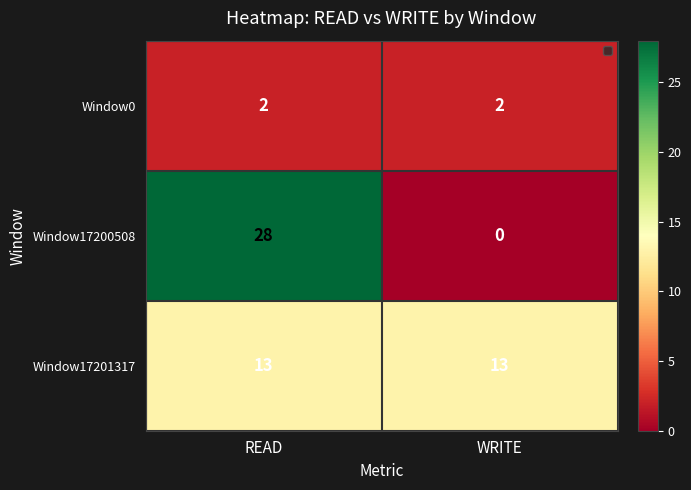

How many distinct data groups are displayed?

3